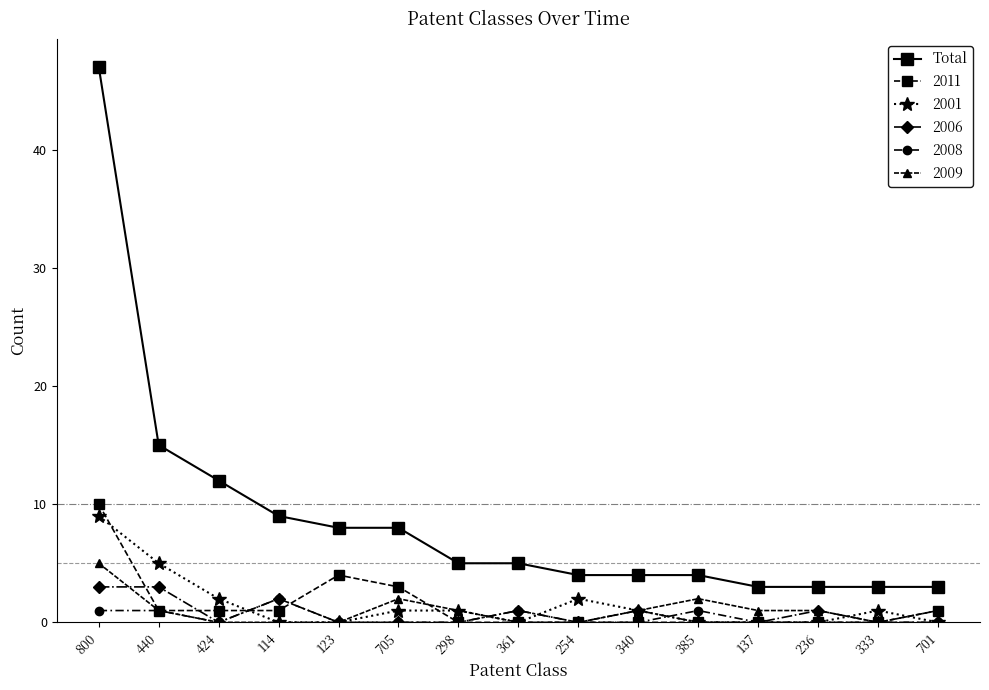

What is the greatest value displayed?

47